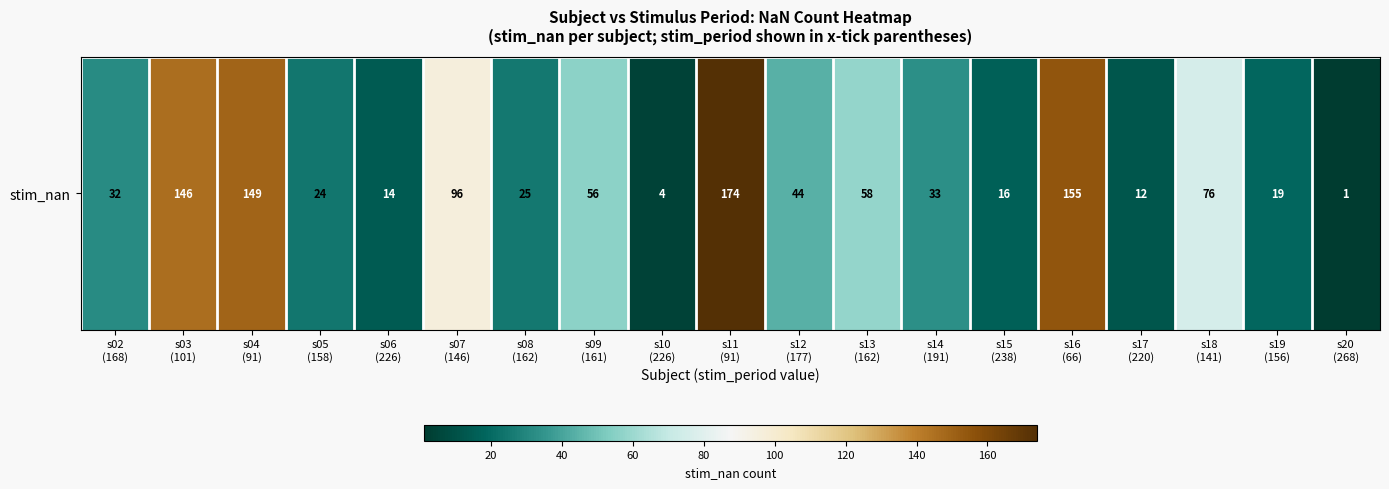

What is the change in value from s08
(162) to s13
(162)?

+33